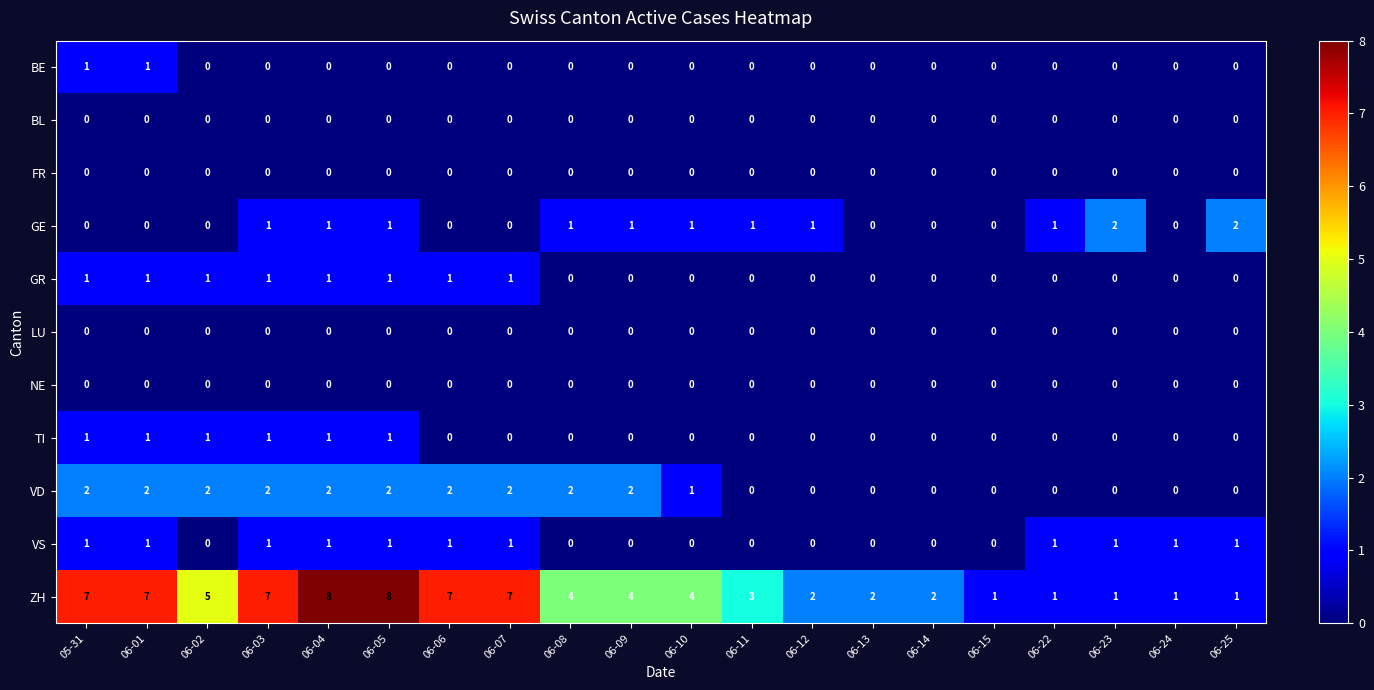

What is the maximum value shown in the chart?

8